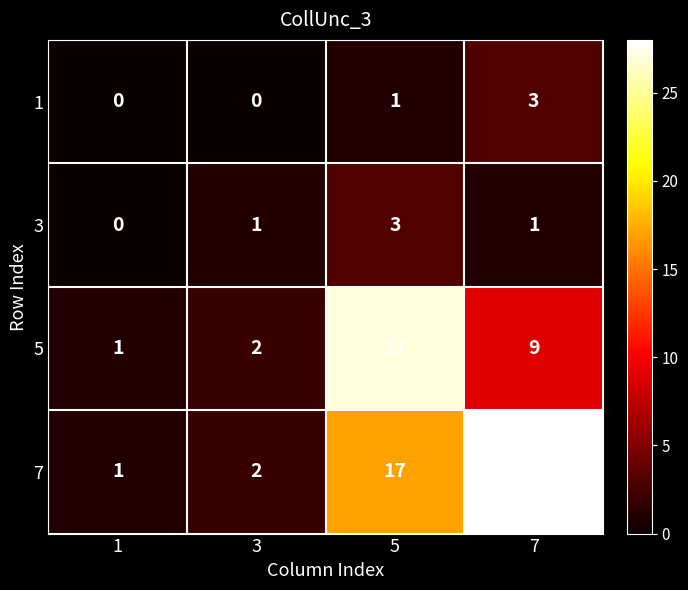

What is the spread (max minus min) of values at 3?

2